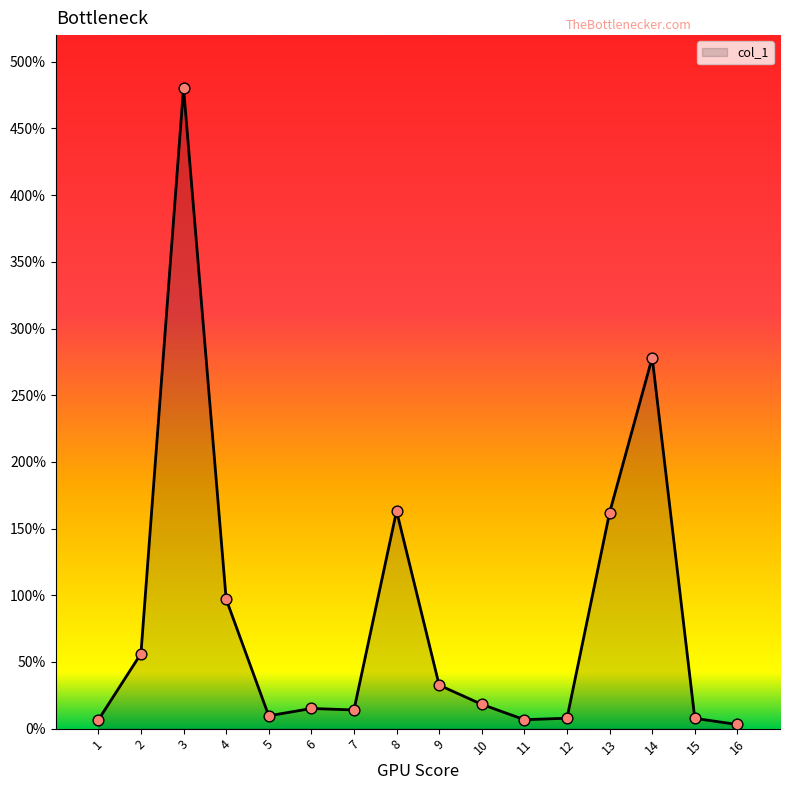

Approximately how many times larger is the value at 9 compared to 2?

0.6